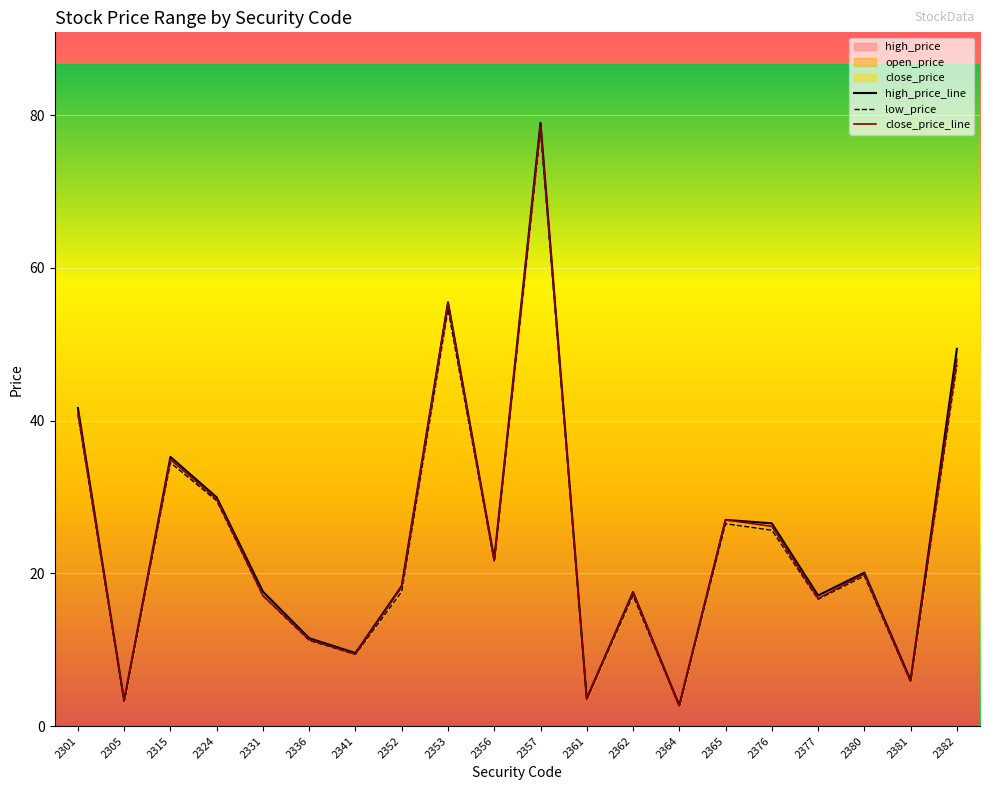

True or false: high_price_line and low_price cross at least once.

False